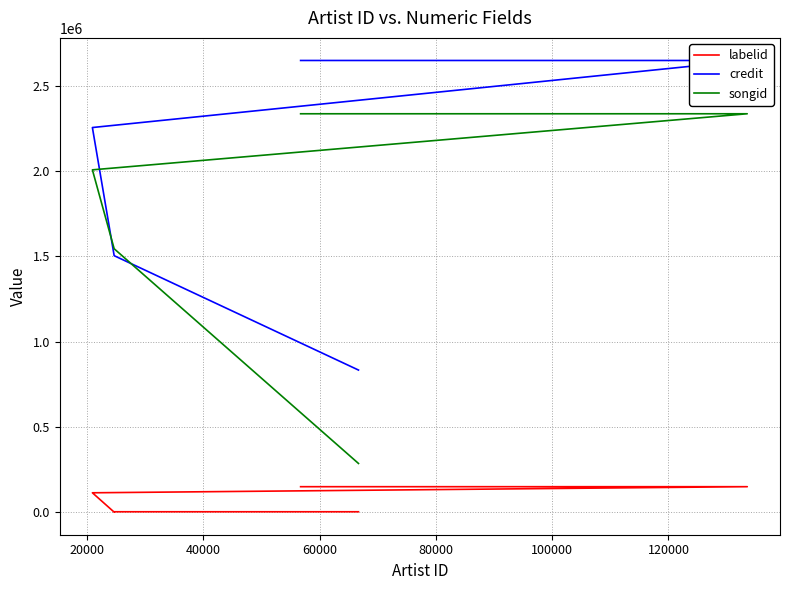

How many lines are shown in the chart?

3